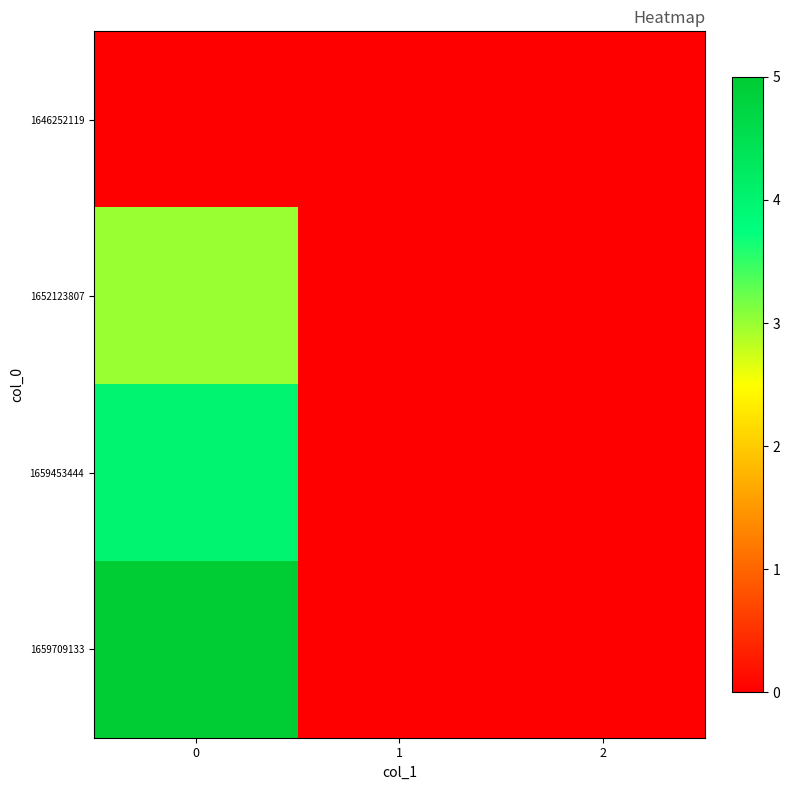

Which series has the largest range (max minus min)?

1659709133